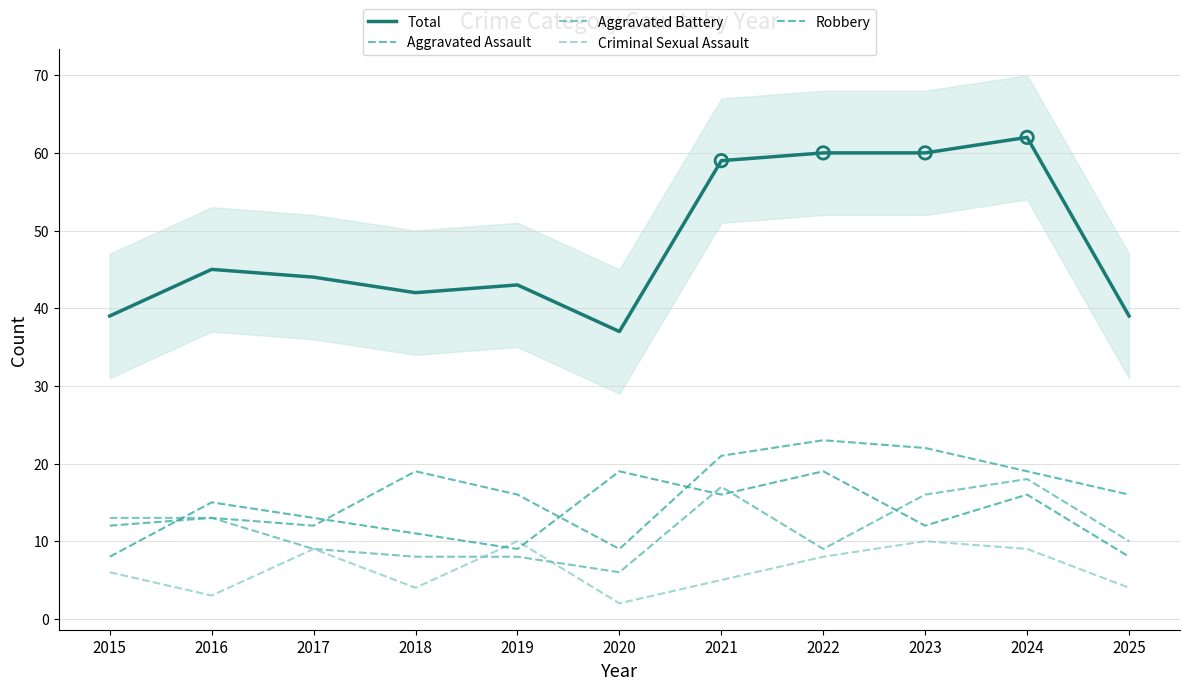

Which series contains the lowest Y value?

Criminal Sexual Assault